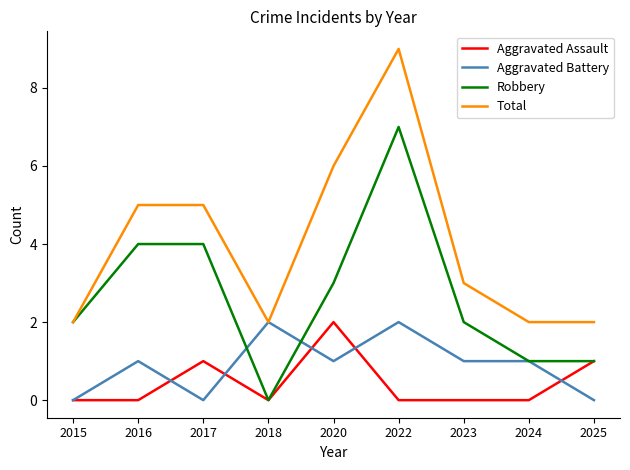

How many Total values are between 2 and 5?

7